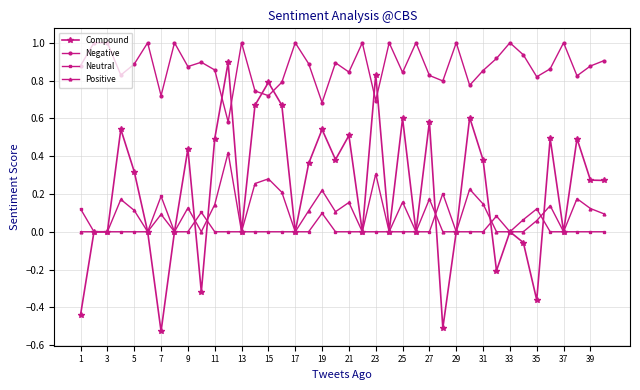

List the series in order of their peak value, lowest first.

Neutral, Positive, Compound, Negative